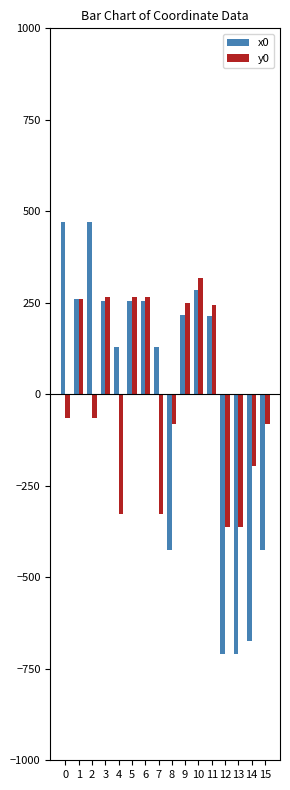

How many values in the x0 series are below 216?

8